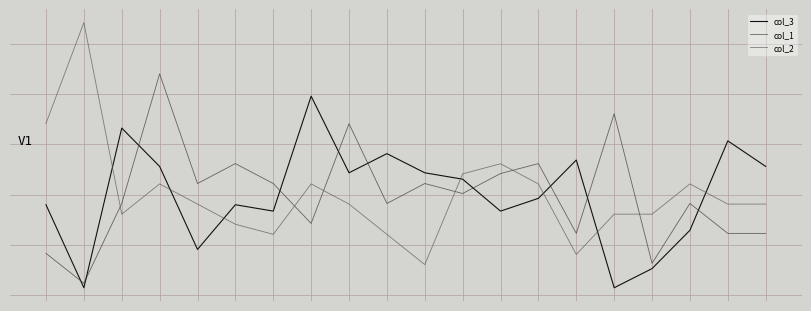

True or false: col_2 has more than 0 interior local peaks.

True